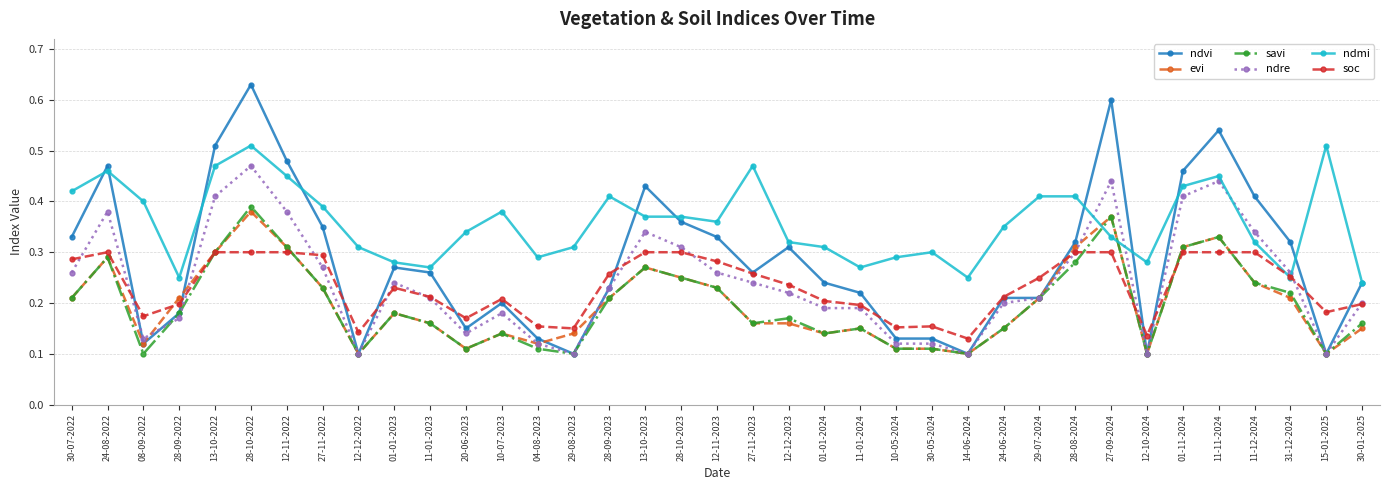

How many categories are shown in the chart?

37